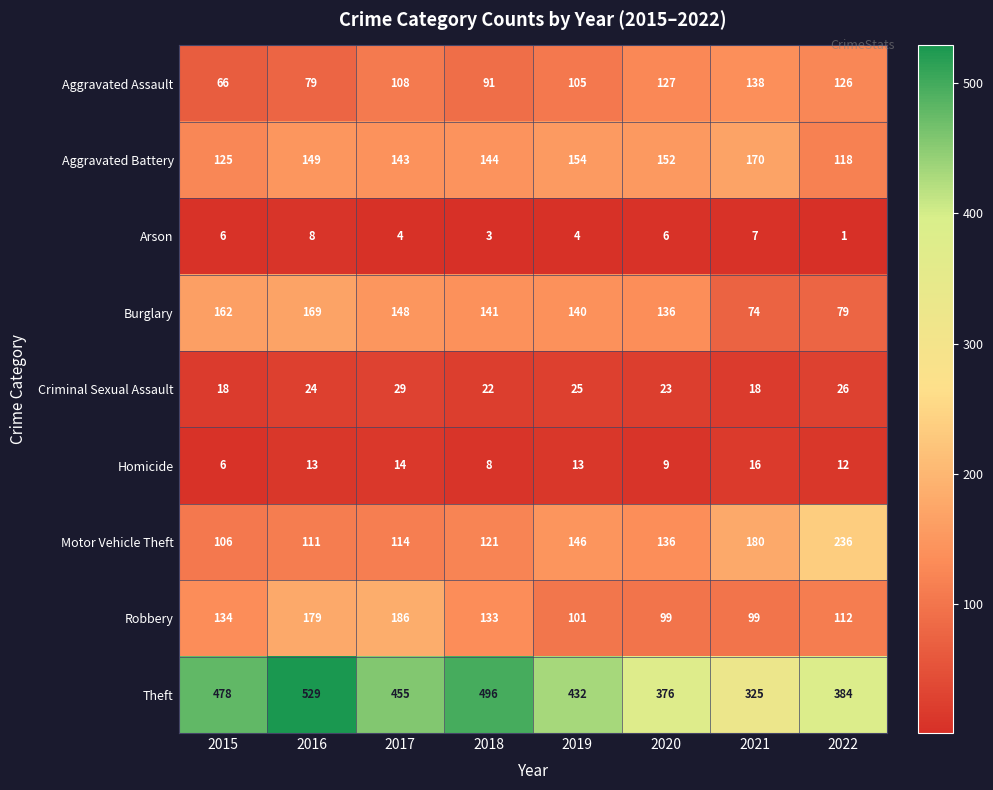

Which series has the largest range (max minus min)?

Theft